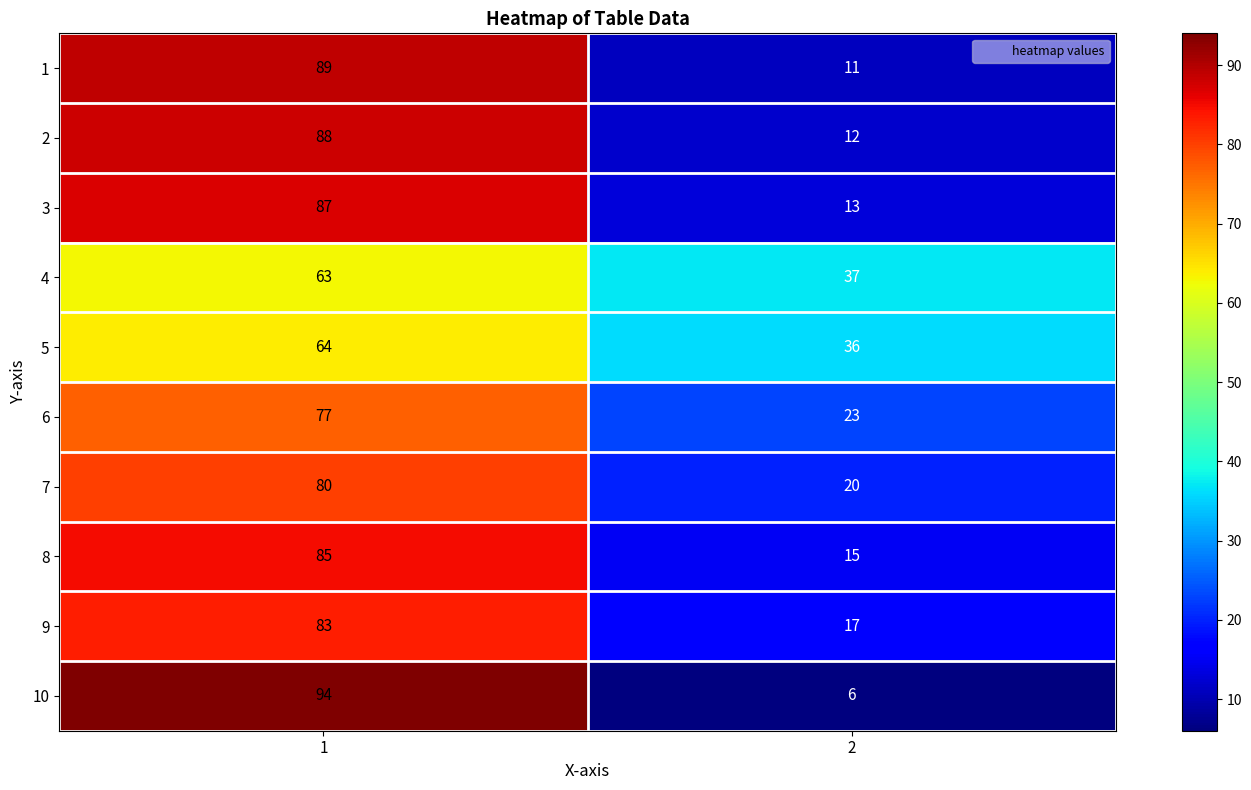

What is the spread (max minus min) of values at 1?

31